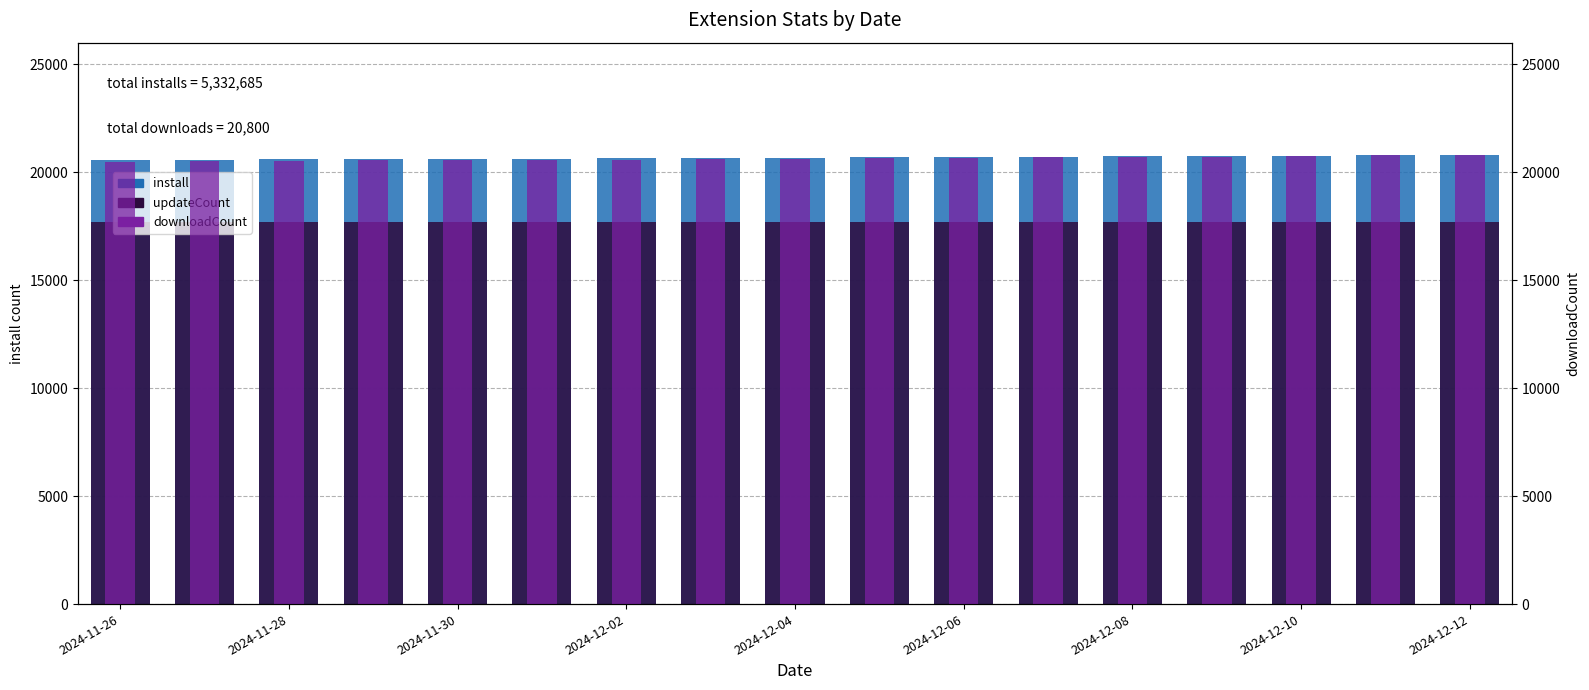

Does the chart contain any negative values?

No